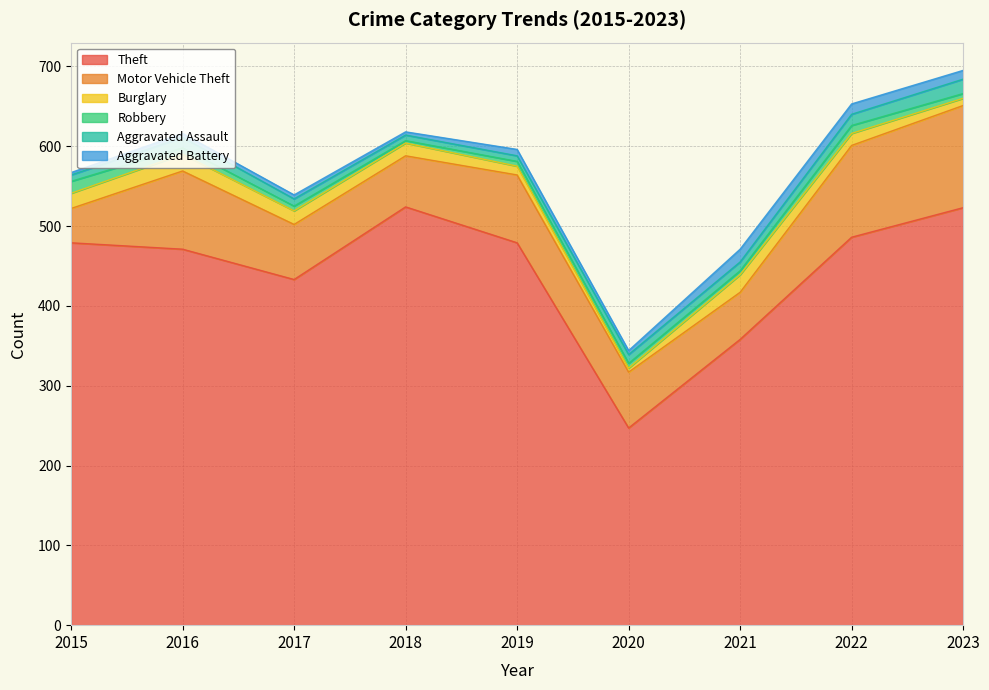

What is the sum of the Aggravated Assault values at 2018 and 2016?

20